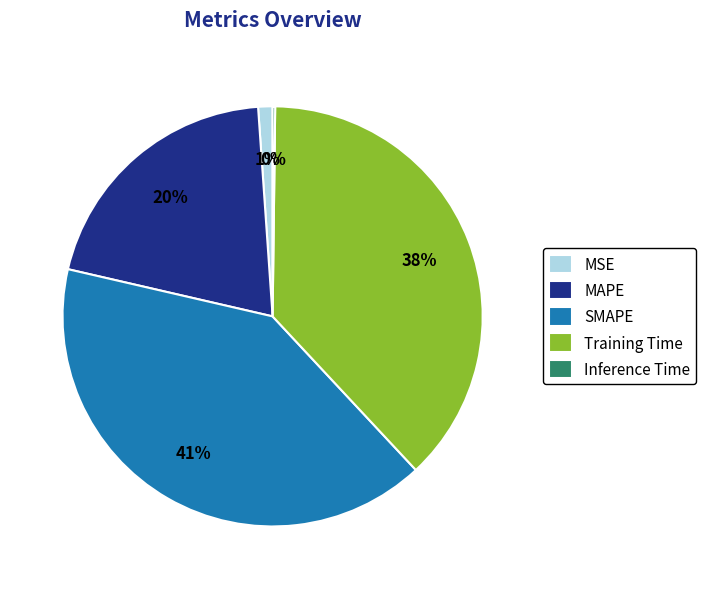

Is the sum of Training Time and MAPE greater than half?

Yes